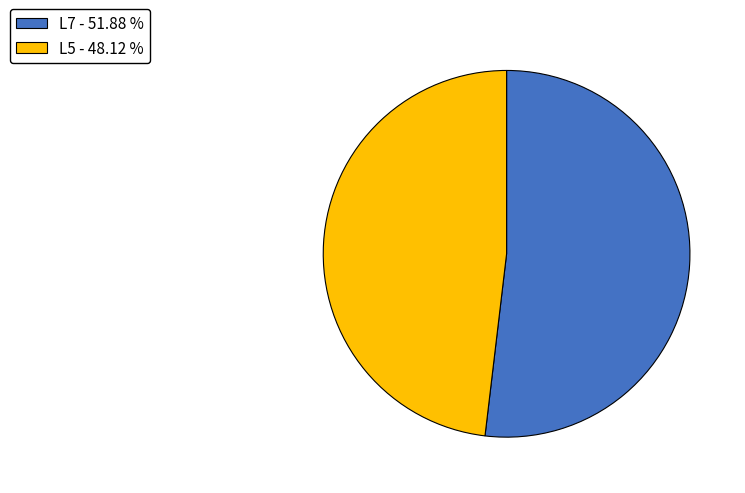

Is L7 the majority of the pie?

Yes